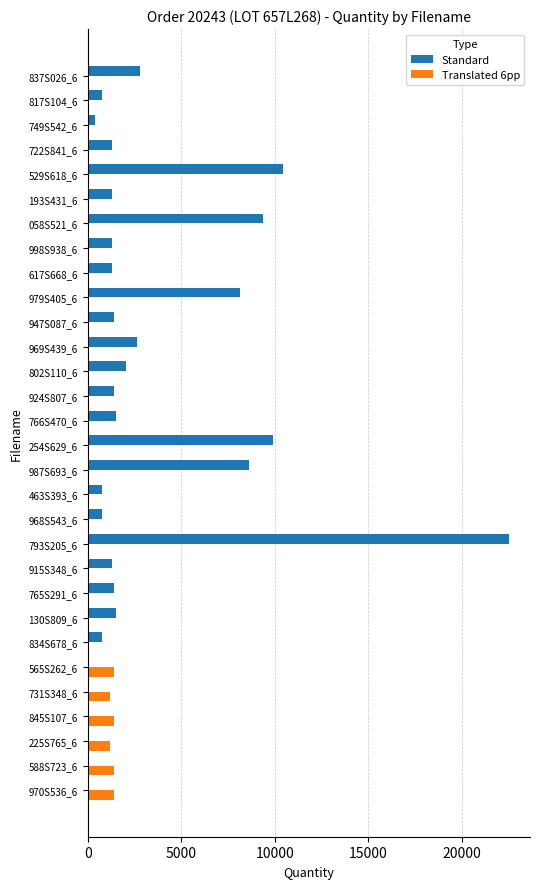

Where is Standard nearest to the value 11256?

529S618_6